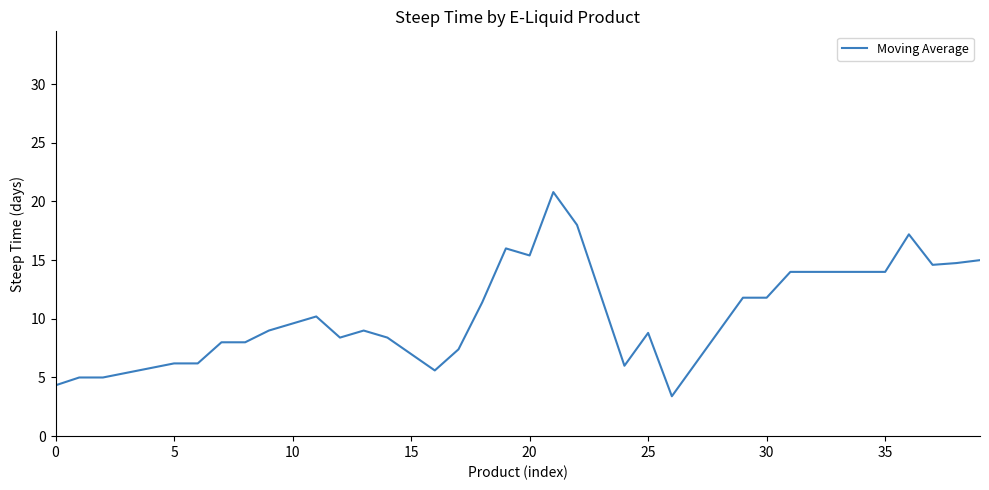

Is this an area chart (filled region under the line)?

No